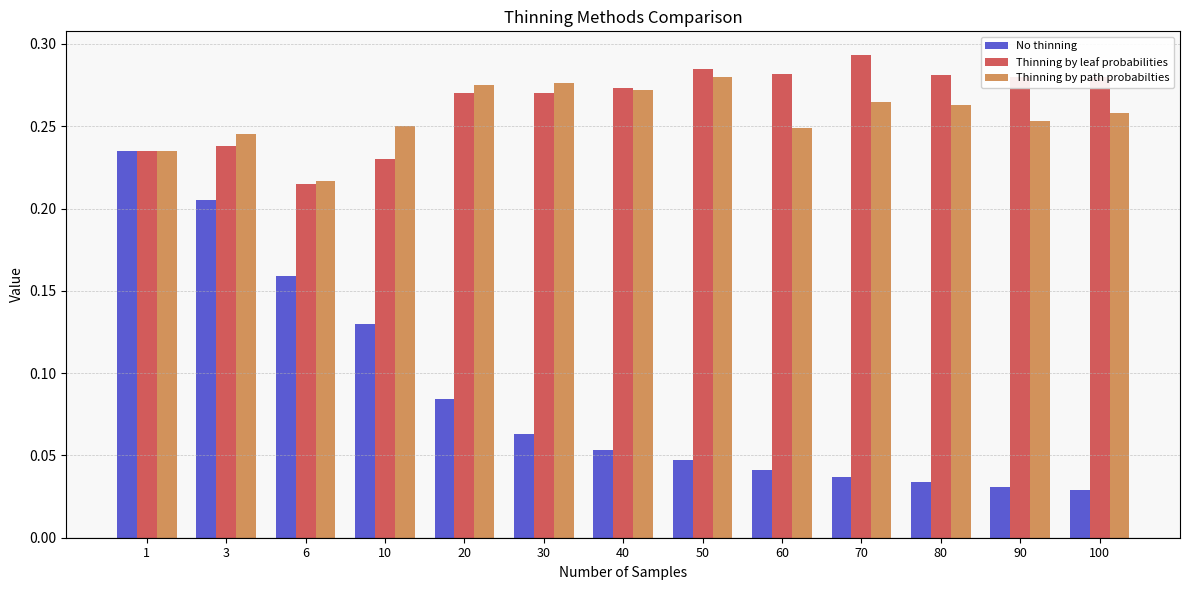

At 10, list the series in order from smallest to largest.

No thinning, Thinning by leaf probabilities, Thinning by path probabilties